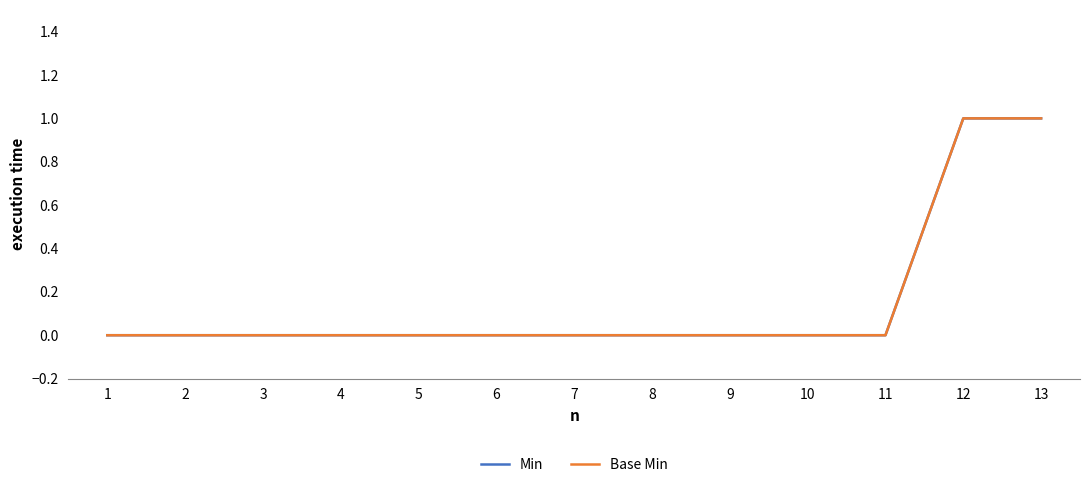

Rank the series by their maximum value, from highest to lowest.

Min, Base Min